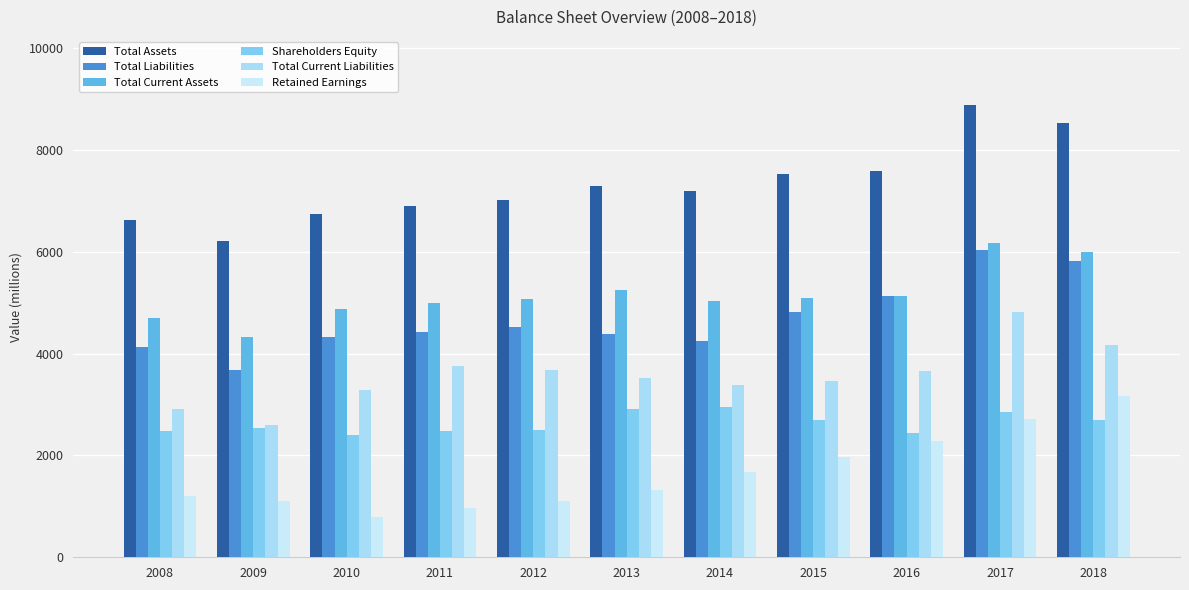

At which label does Total Current Assets reach its peak?

2017